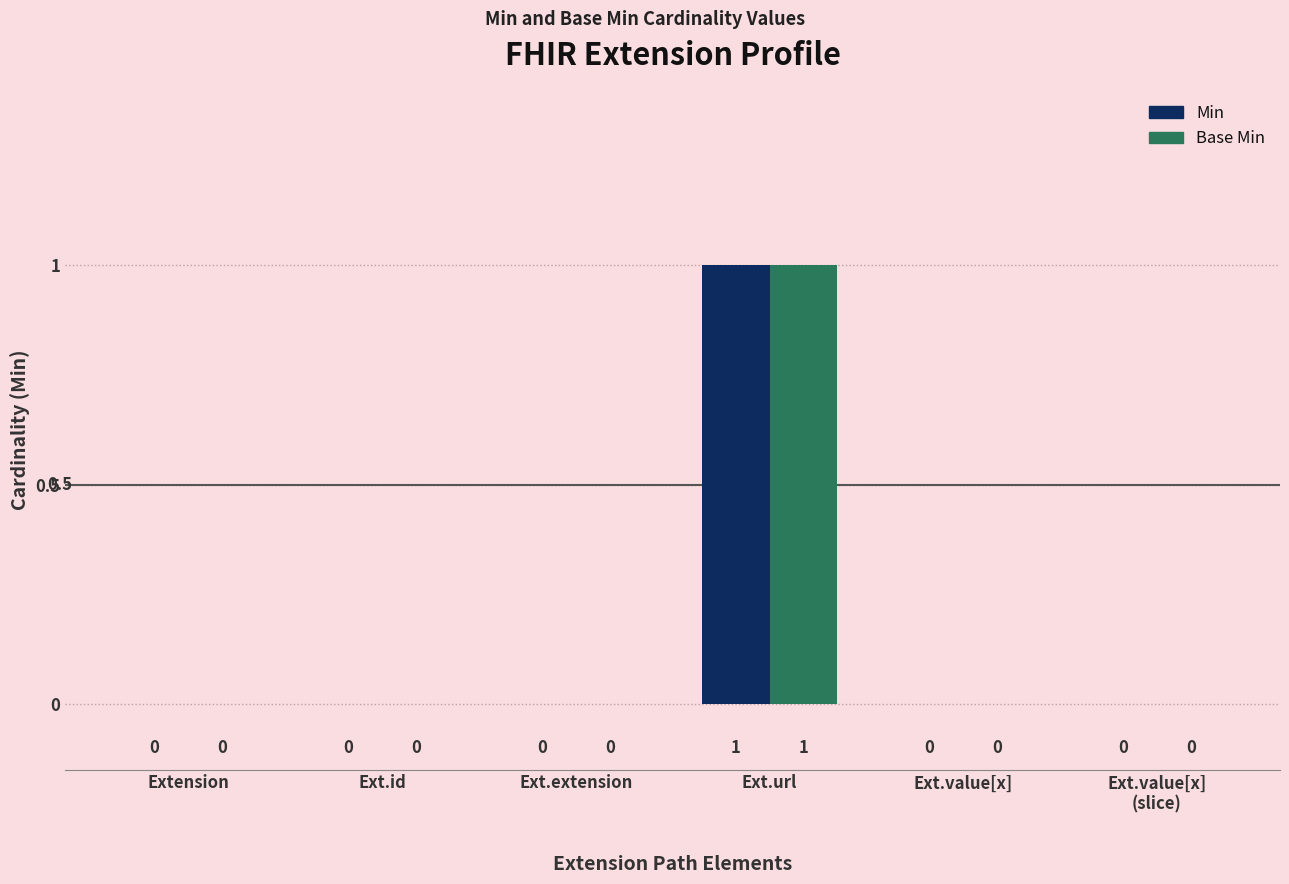

How many Min values are between 0 and 1?

6